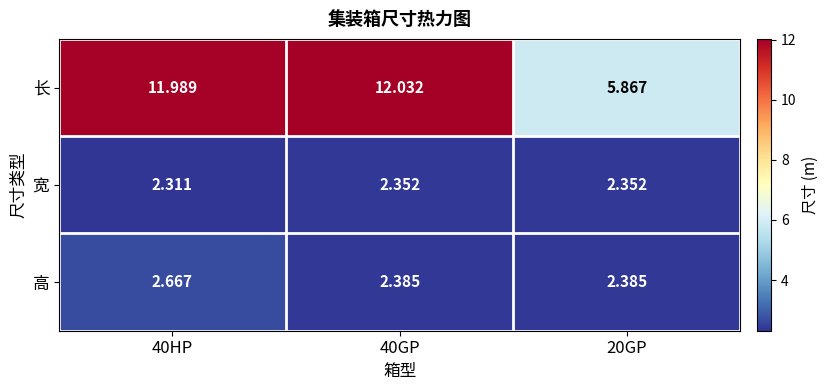

Which series has the widest spread of values?

长